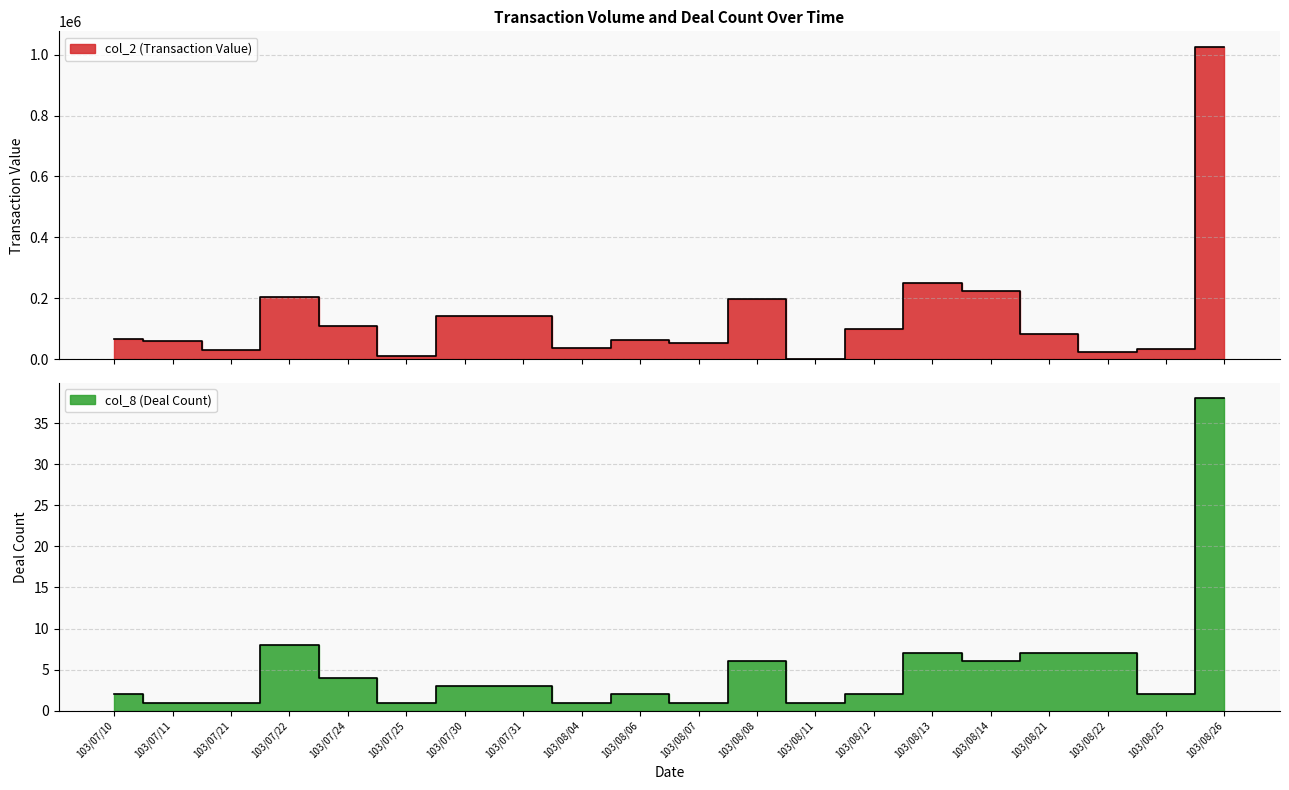

True or false: col_2 (Transaction Value) and col_8 (Deal Count) cross at least once.

False